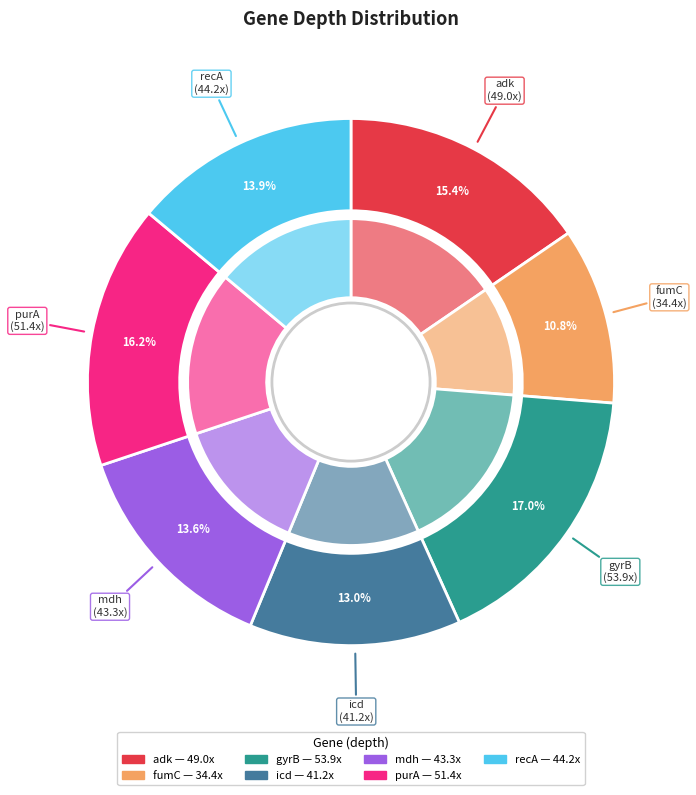

Which category has the smallest portion of the pie?

fumC